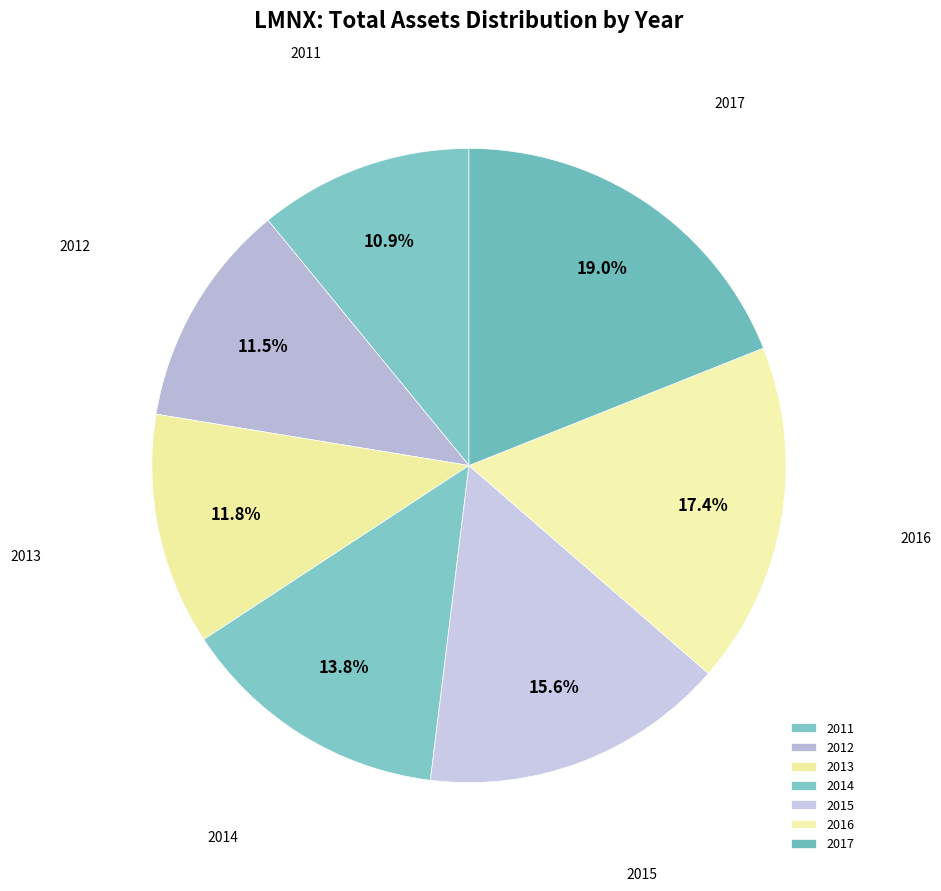

To the nearest percent, what is the average slice percentage?

14%